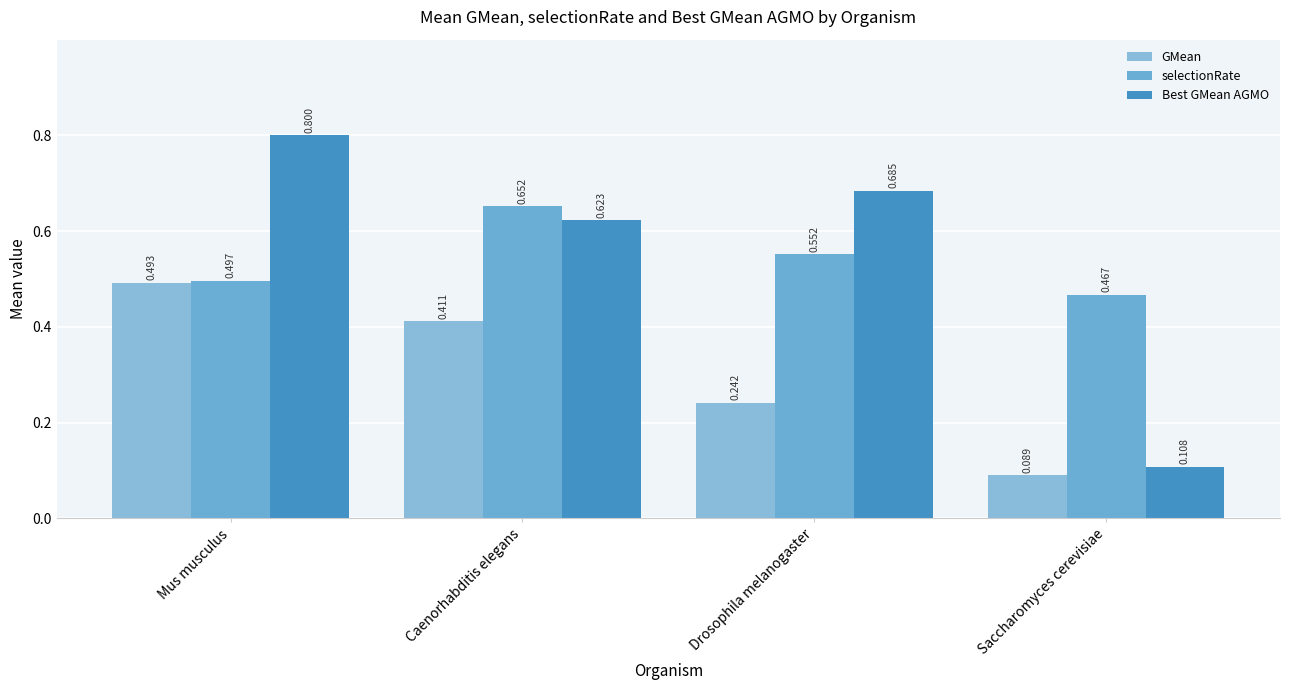

What is the sum of the GMean values at Drosophila melanogaster and Saccharomyces cerevisiae?

0.3